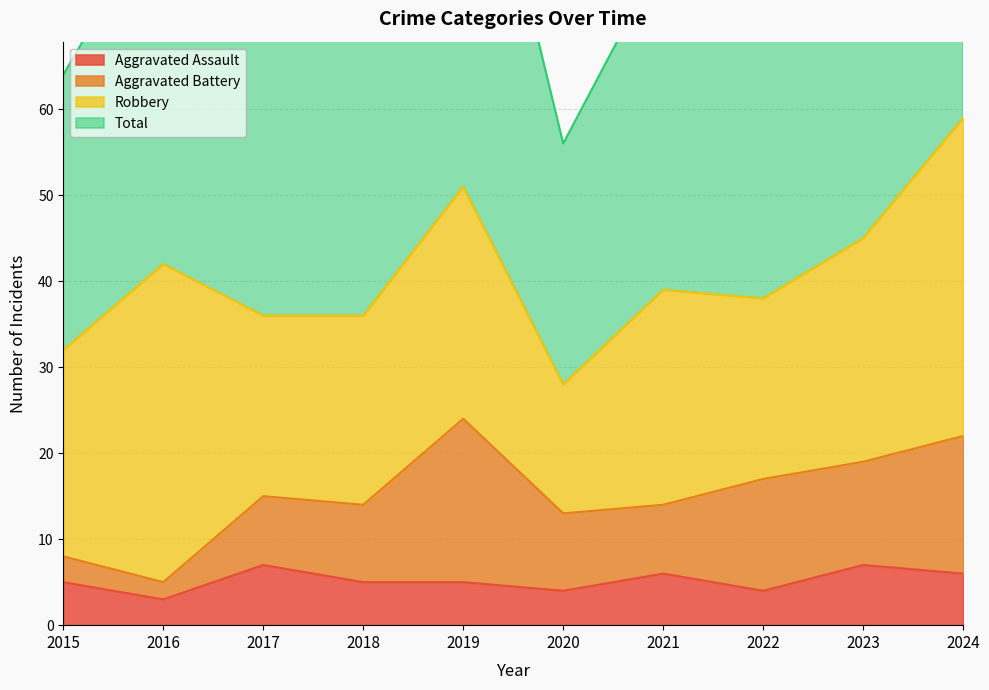

The Total series shows 118 at 2024. True or false?

True